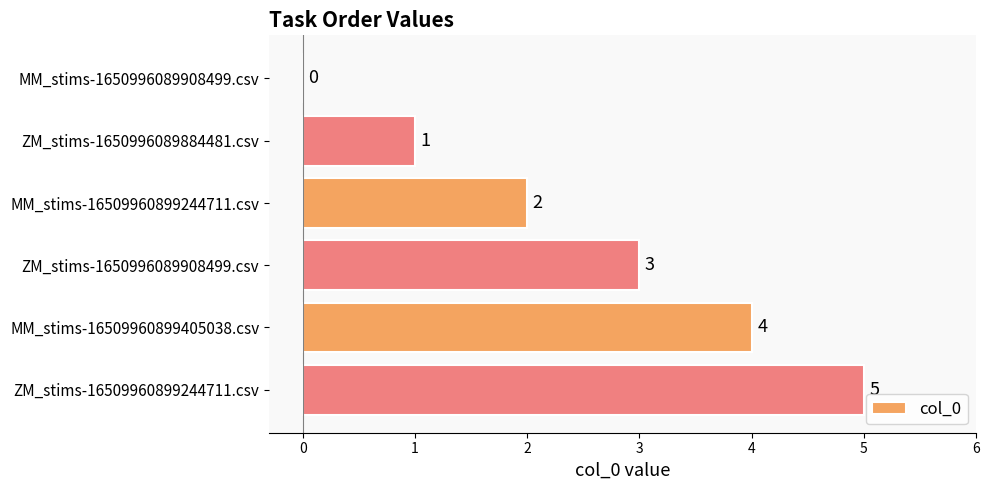

Between ZM_stims-1650996089908499.csv and ZM_stims-16509960899244711.csv, which is larger?

ZM_stims-16509960899244711.csv